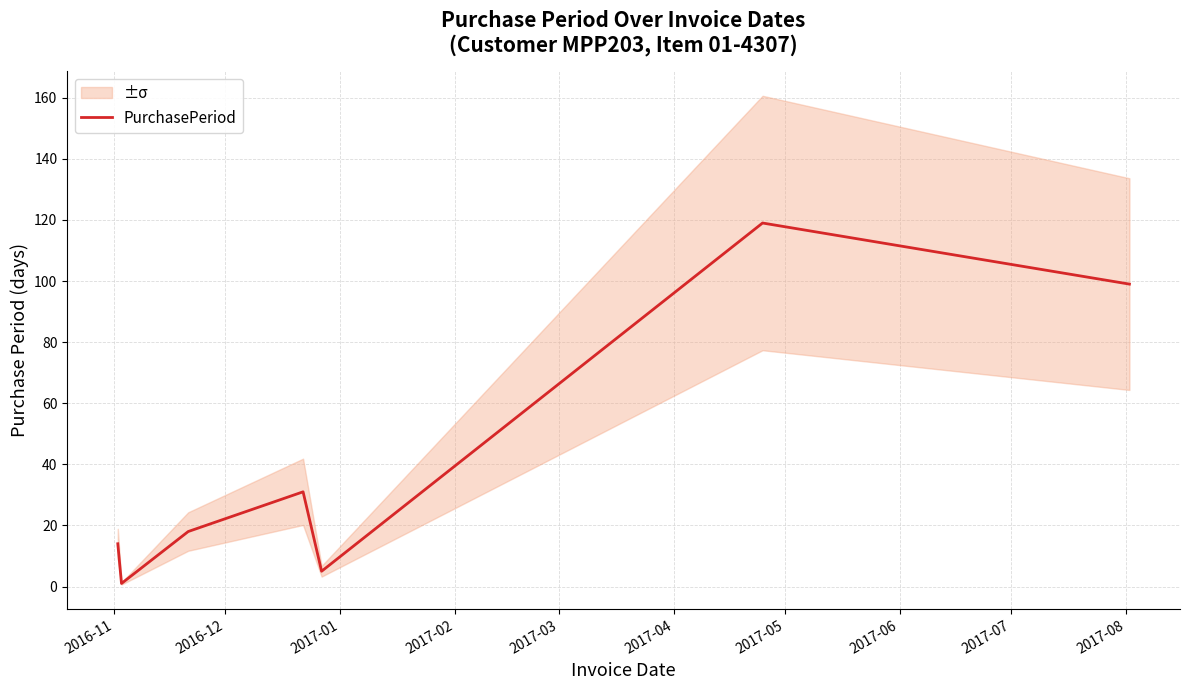

What is the average value?

41